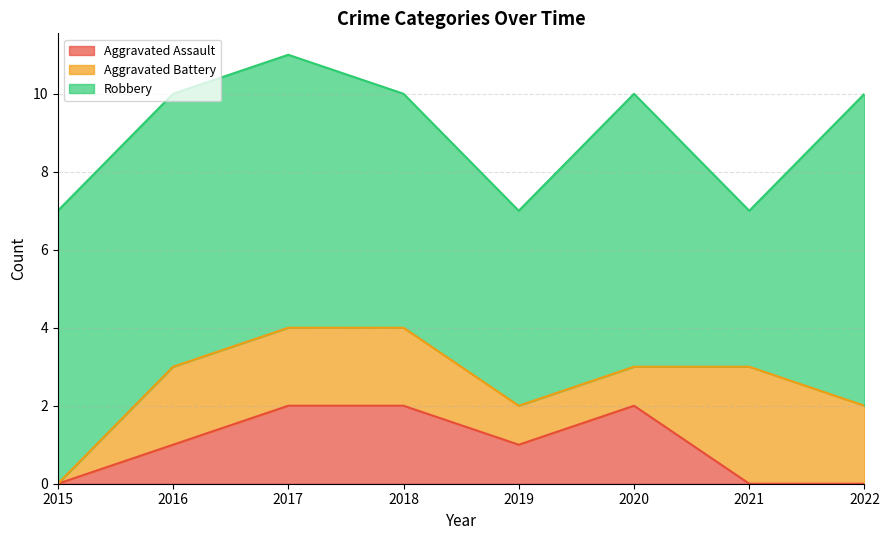

Count the number of categories in the chart.

8